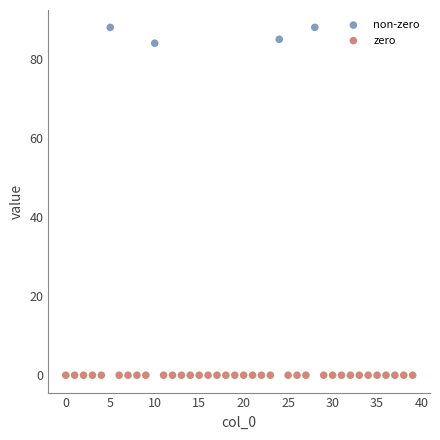

Which series contains the highest Y value?

non-zero